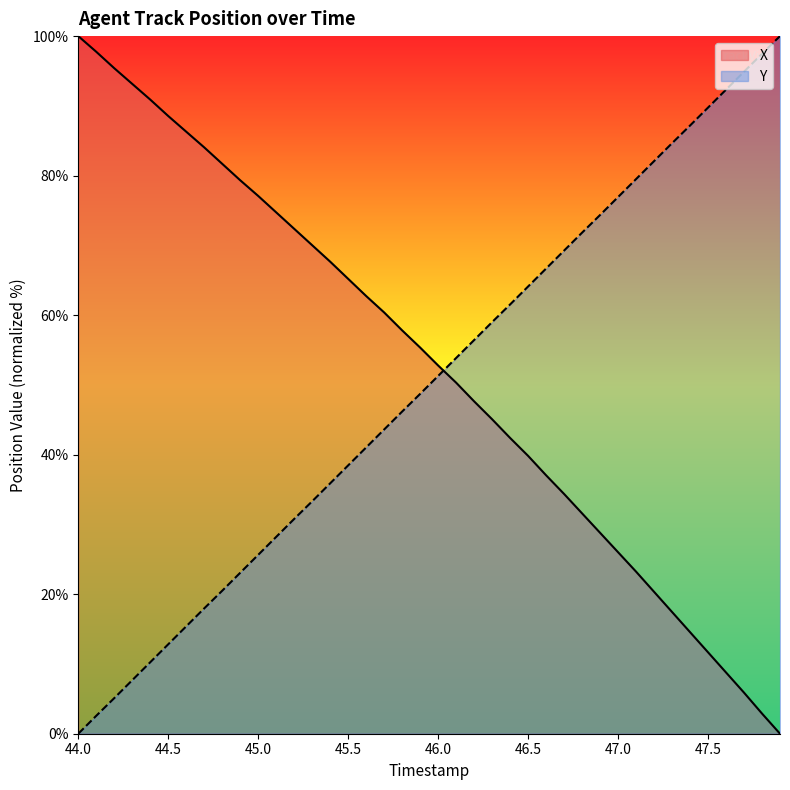

How many lines are shown in the chart?

2